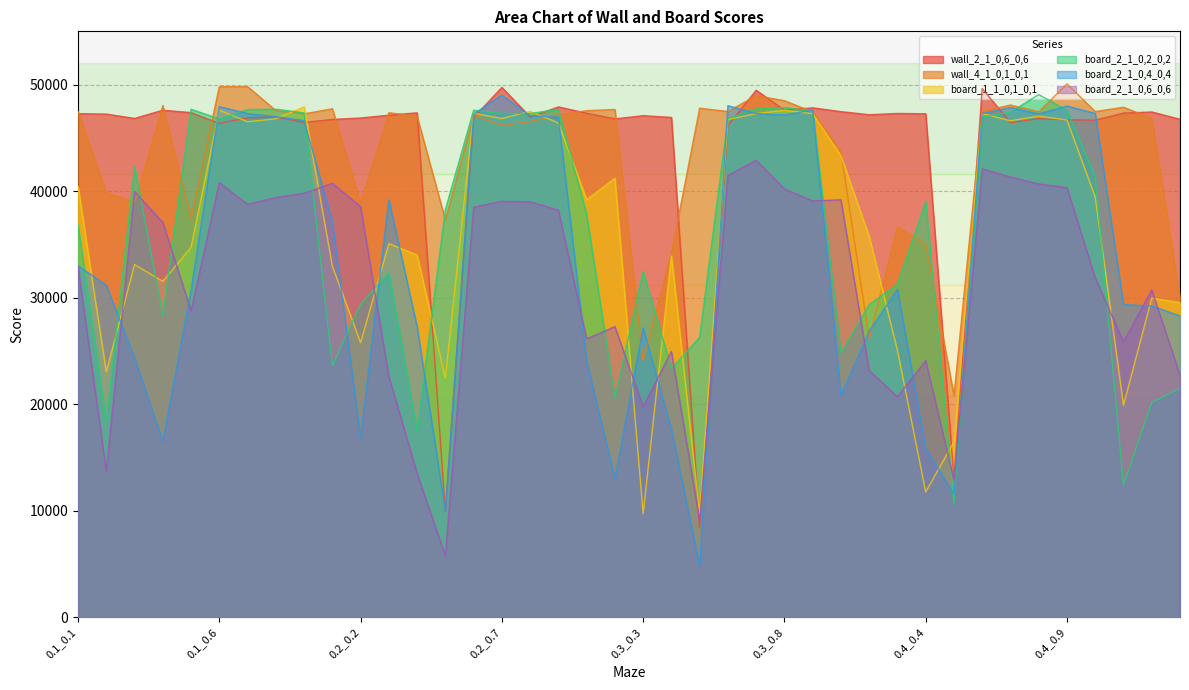

Reading left to right, extract all data points from this chart.

wall_2_1_0,6_0,6: 47272	47233	46824	47597	47373	46350	46885	46965	46443	46730	46866	47127	47355	9952	46904	49739	46961	47907	47312	46784	47081	46921	8386	46160	49471	47606	47819	47462	47173	47293	47260	13006	49624	46429	46803	46702	46664	47324	47432	46747
wall_4_1_0,1_0,1: 47464	39868	38958	48028	37446	49811	49812	47563	47253	47735	38868	47360	47027	37284	47104	46178	46525	47163	47552	47663	24082	34178	47785	47475	48960	48490	47440	43706	26152	36648	35028	20810	47493	48083	47450	50063	47469	47877	46829	29996
board_1_1_0,1_0,1: 40421	23035	33103	31529	34723	47604	46512	46794	47908	32977	25775	35071	34001	22449	47305	46818	47487	46397	39183	41205	9715	33917	9733	46728	47275	47587	47269	43309	35751	25051	11757	16471	47288	46611	47035	46676	39439	19889	29959	29531
board_2_1_0,2_0,2: 36803	18373	42299	28347	47683	46780	47646	47691	47348	23617	29387	32357	17495	38267	47594	47302	47279	47682	37801	20577	32471	23339	26281	46810	47737	47854	47472	24815	29353	31247	39011	10625	46958	47416	49064	47587	41337	12423	20163	21497
board_2_1_0,4_0,4: 32995	31169	24327	16511	30691	47931	47279	46993	46618	37125	16887	39185	27271	10007	47219	49020	47078	46940	24047	13031	27169	17659	4803	48019	47284	47145	47612	20791	26849	30791	15837	11553	47289	47849	47249	47983	47291	29355	29225	28285
board_2_1_0,6_0,6: 32913	13707	39955	37075	28753	40796	38757	39400	39800	40742	38545	22617	13505	5755	38484	39044	38993	38233	26139	27287	19773	24951	9085	41481	42887	40207	39085	39187	23159	20695	24087	12879	42085	41331	40675	40325	31859	25845	30723	22701